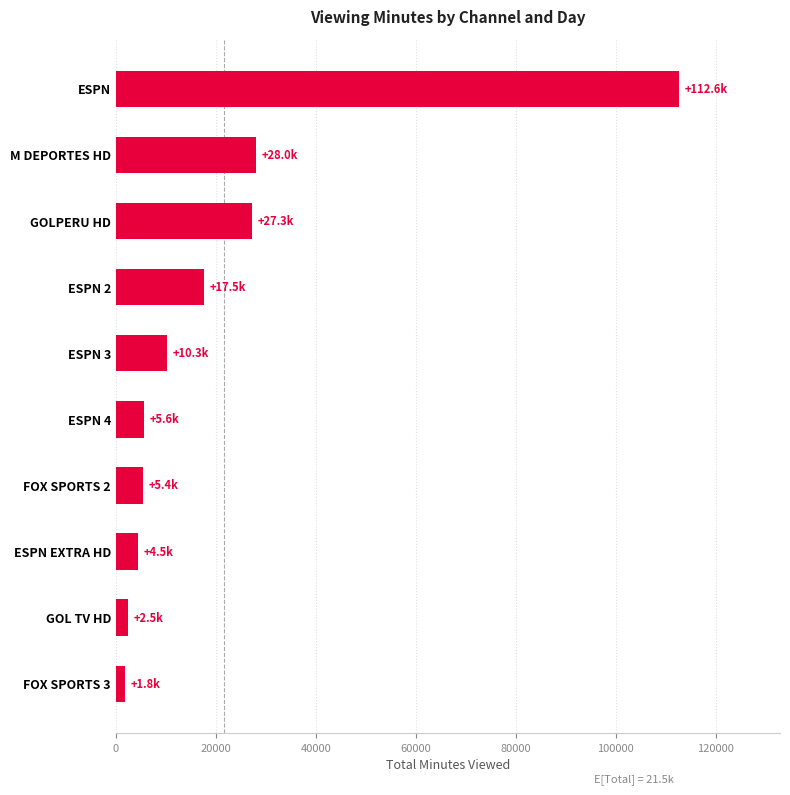

Are the bars horizontal?

Yes